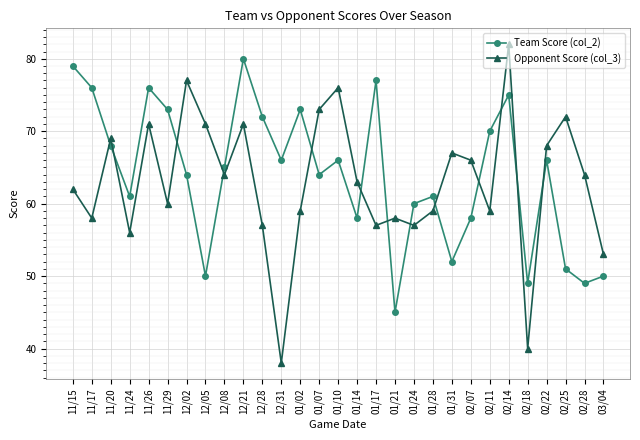

Which series ends up on top after the final intersection of Opponent Score (col_3) and Team Score (col_2)?

Opponent Score (col_3)